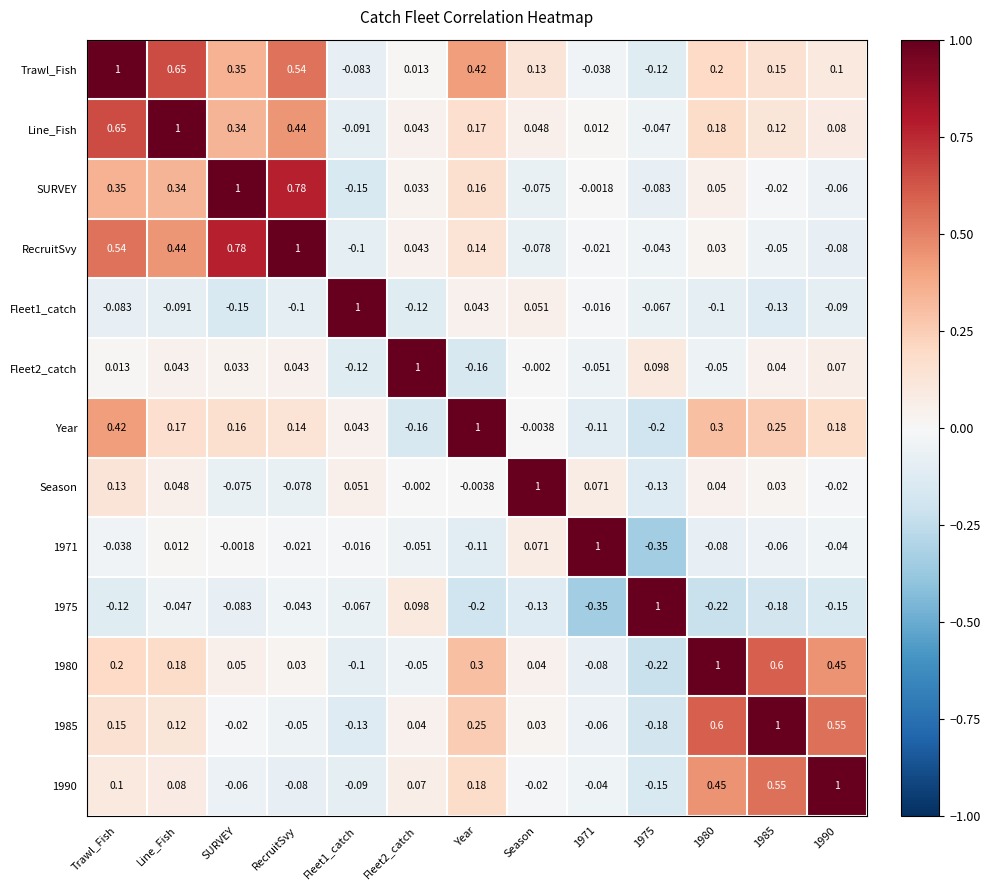

Where is 1985 nearest to the value 0?

SURVEY